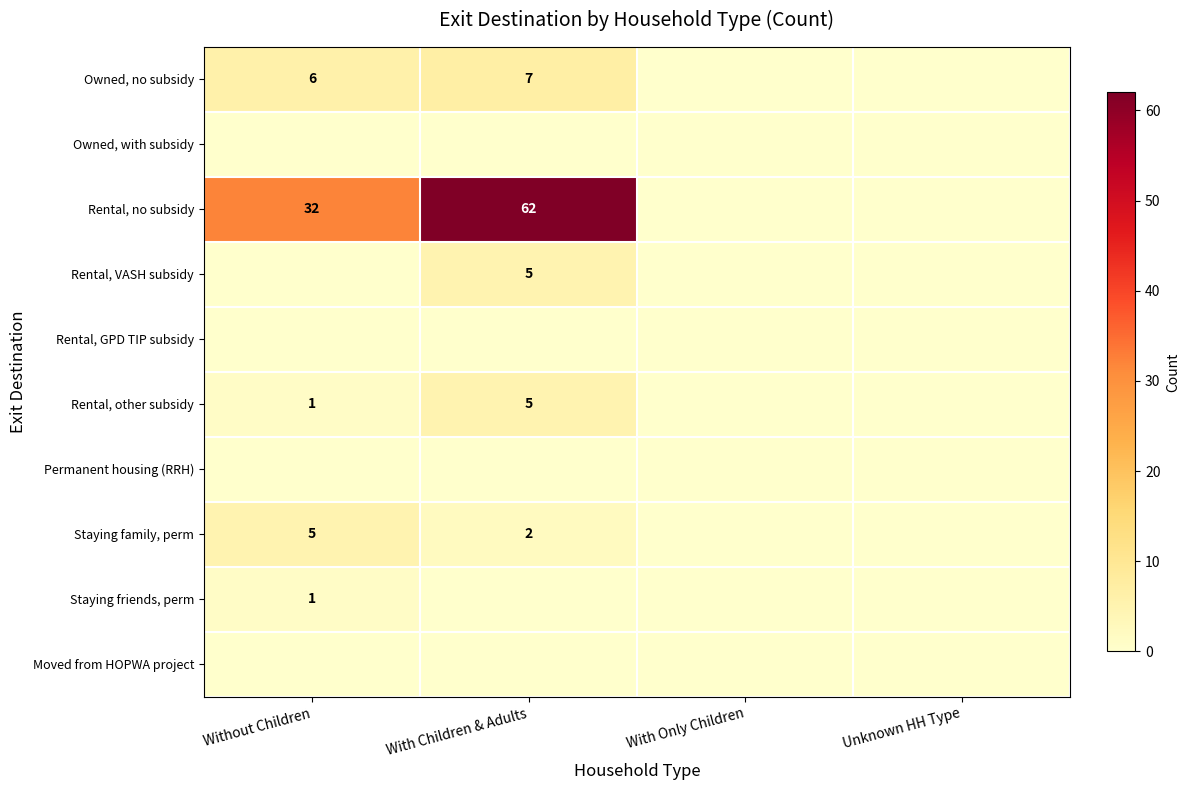

Between Without Children and With Children & Adults, which is larger?

With Children & Adults